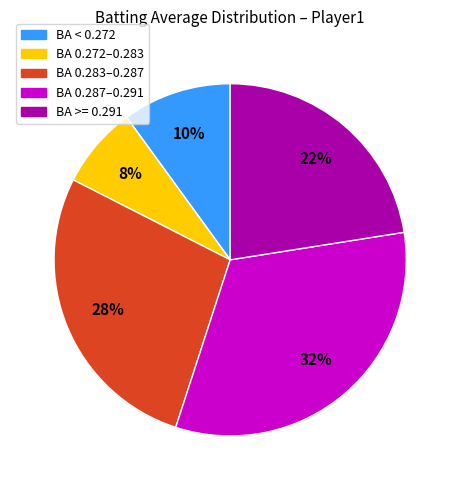

Combined, do BA 0.283–0.287 and BA < 0.272 account for over 50%?

No